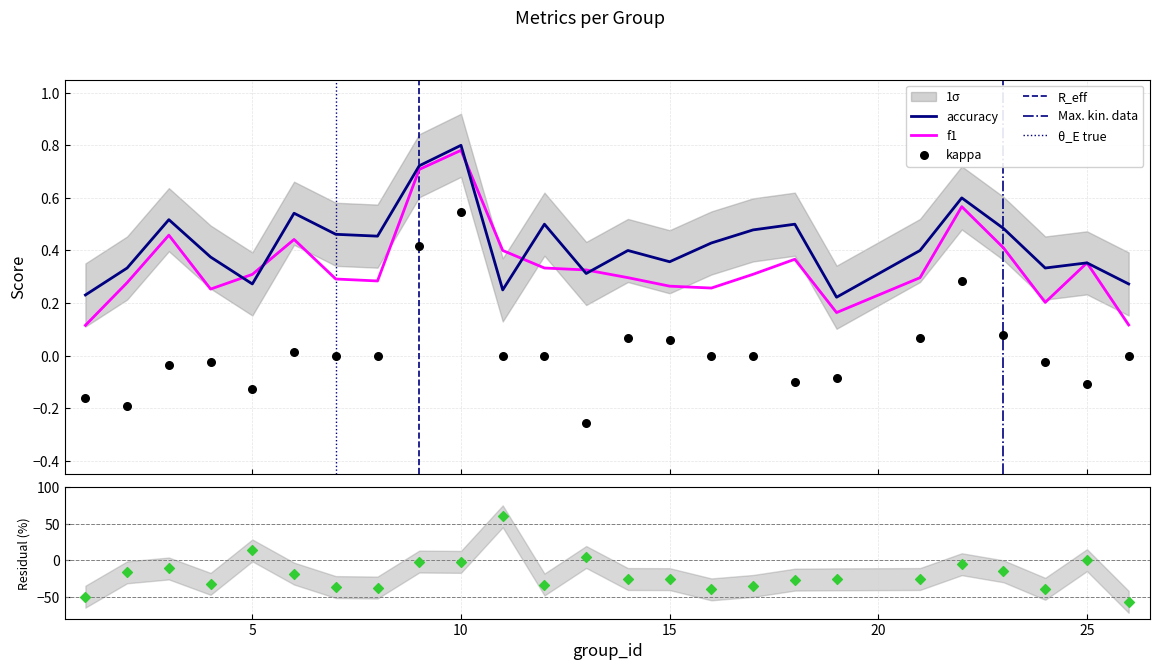

Is the value of accuracy at 10 greater than the value of f1 at 5?

Yes